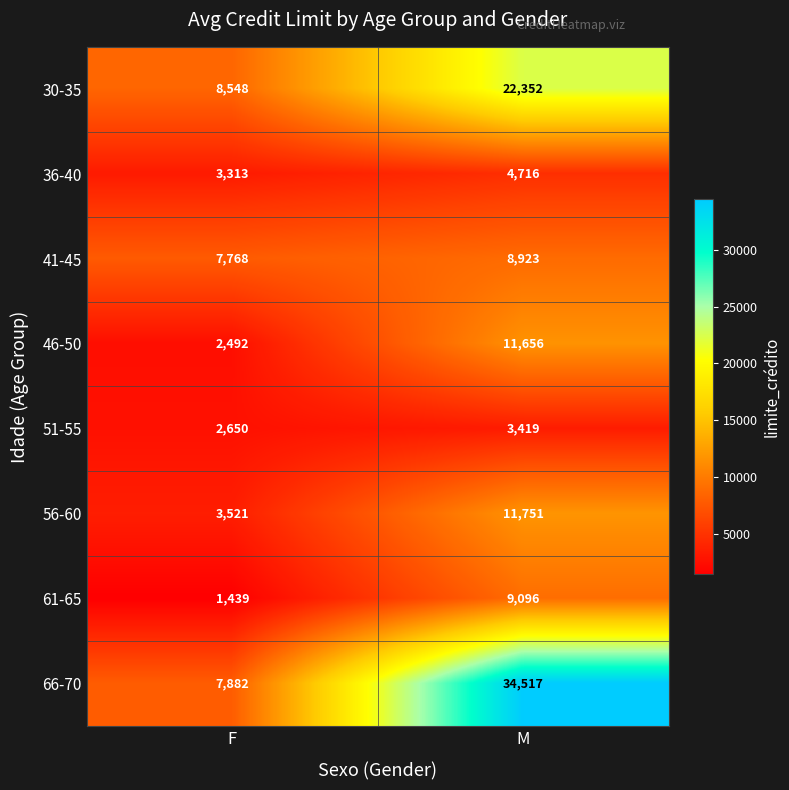

At which category is the sum across all series the highest?

M